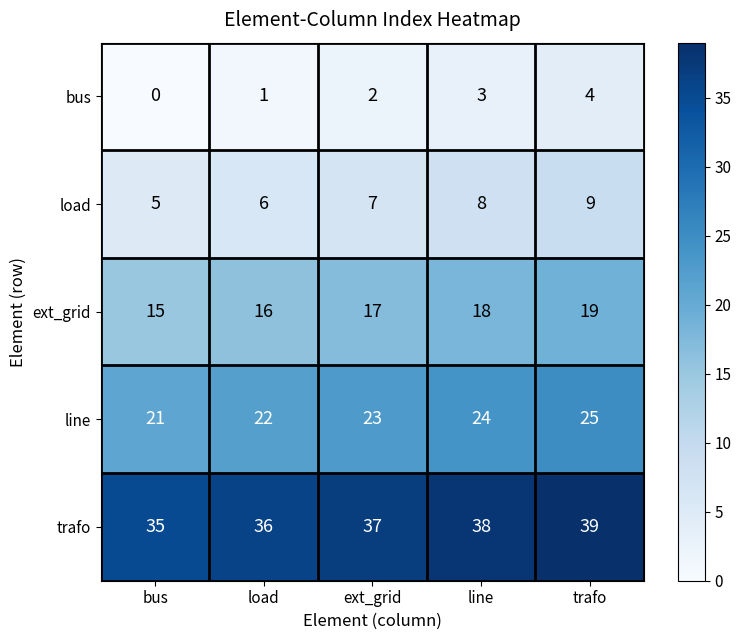

True or false: load has a value of 12 at trafo.

False